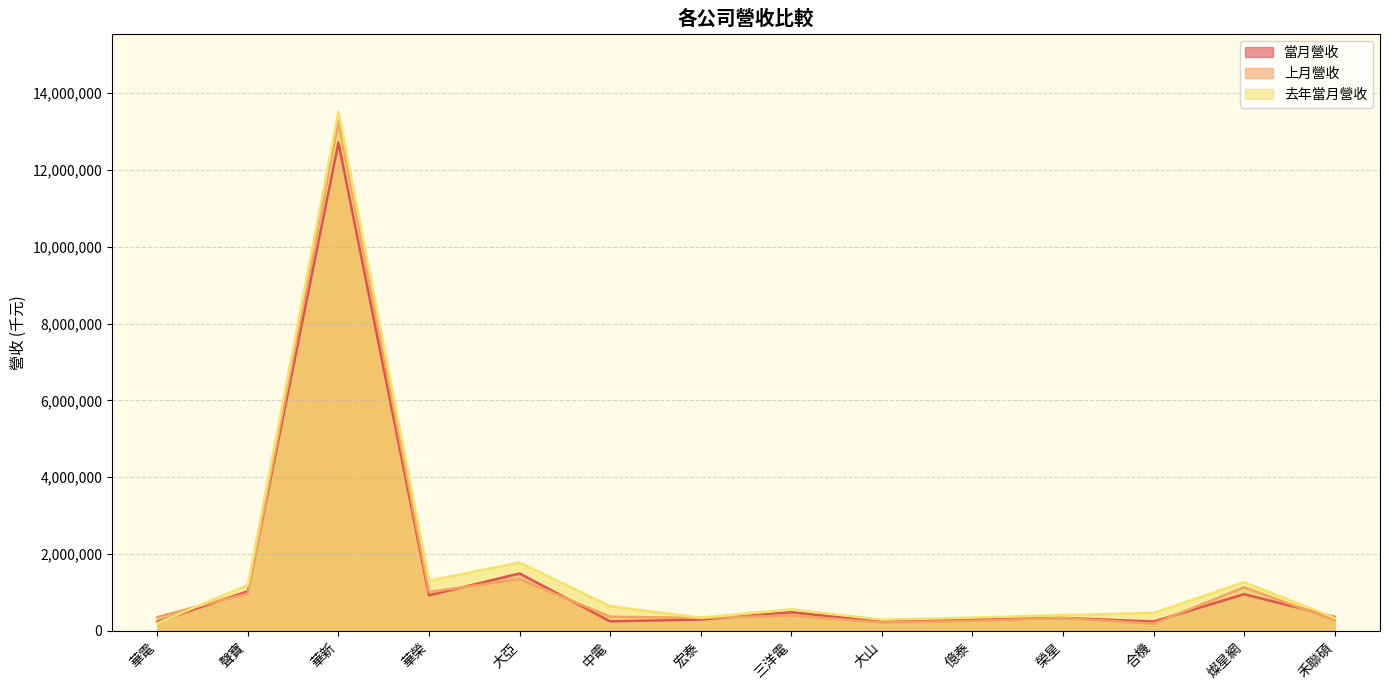

In 當月營收, how many points are lower than both neighbors (excluding endpoints)?

4